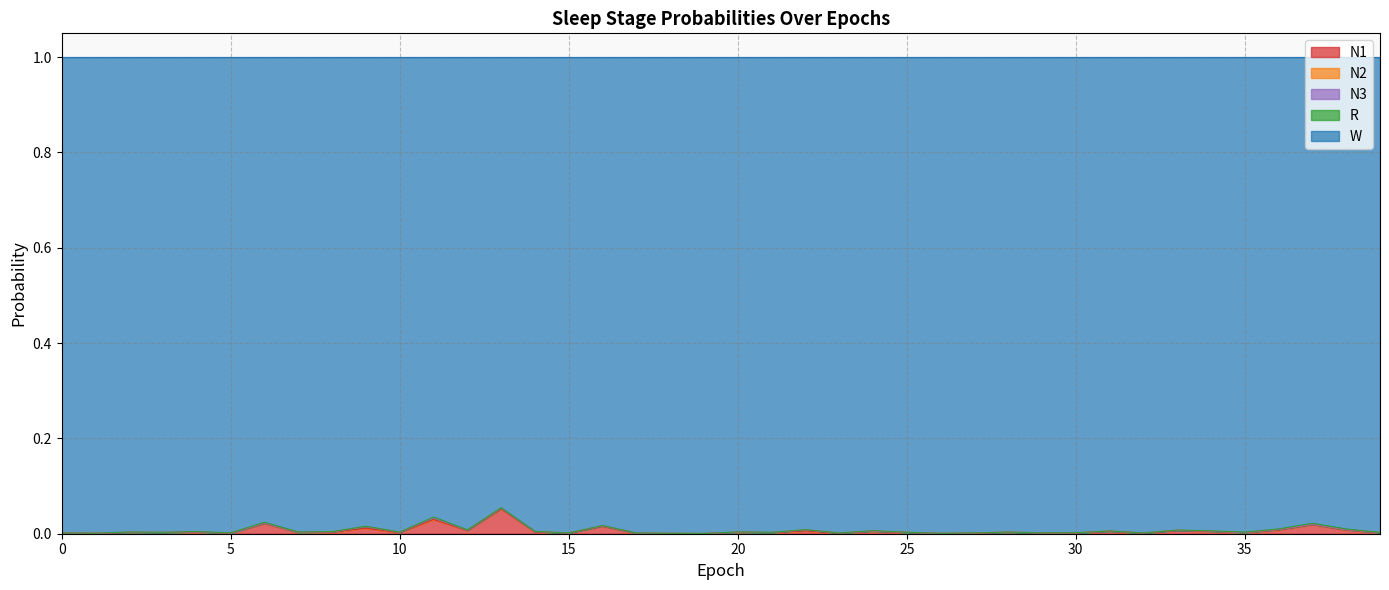

What is the value of the W point at the 33rd from the left?

1.0